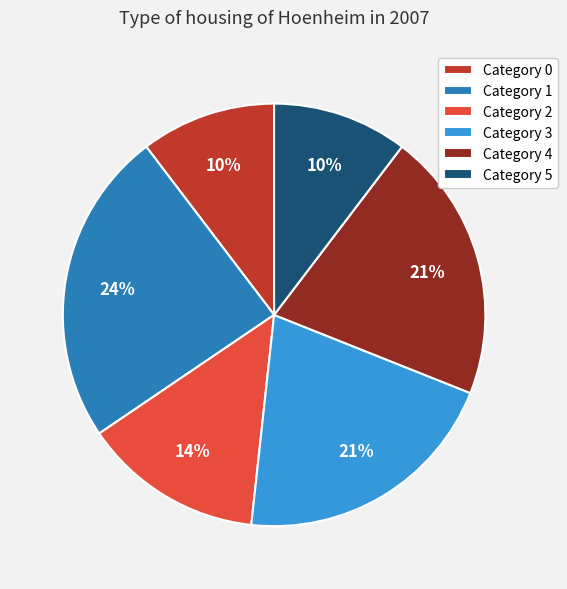

The Category 5 slice represents 1% of the pie. True or false?

False